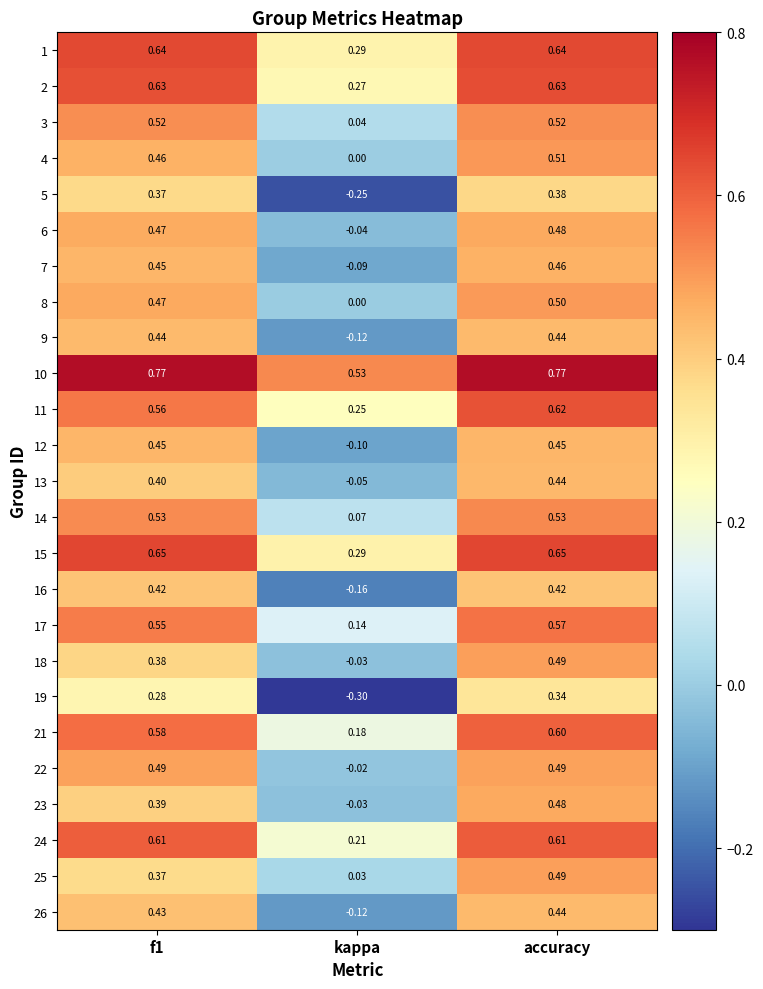

Which category has the highest value in the 23 series?

accuracy